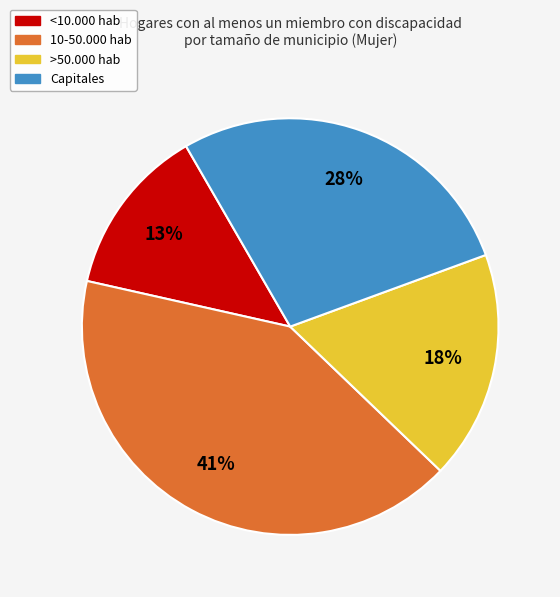

To the nearest percent, what is the difference between the largest and smallest slice percentages?

28%